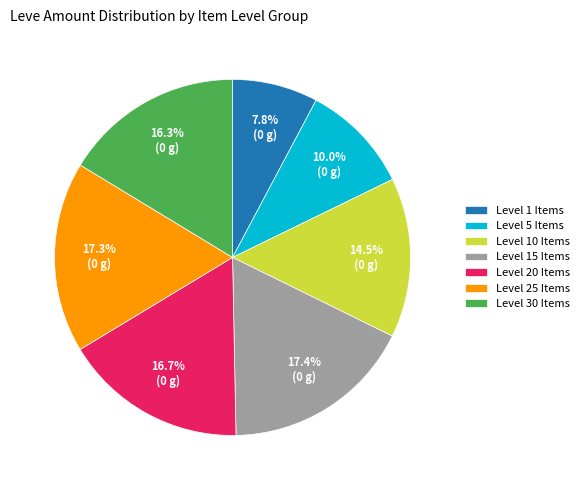

Is there a majority slice in this chart?

No